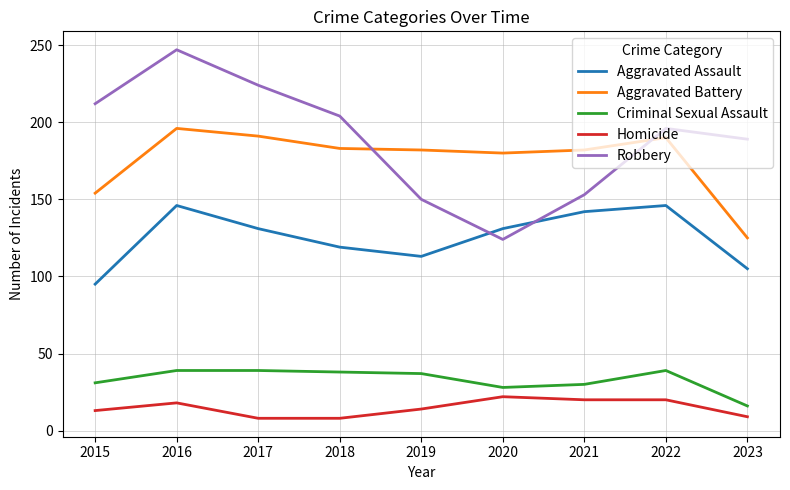

What is the difference between the Criminal Sexual Assault values at 2020 and 2016?

11